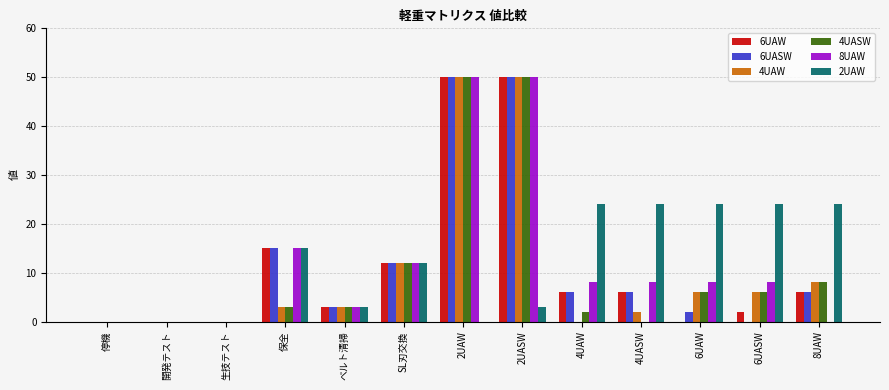

What is the total value across all series at 2UAW?

250